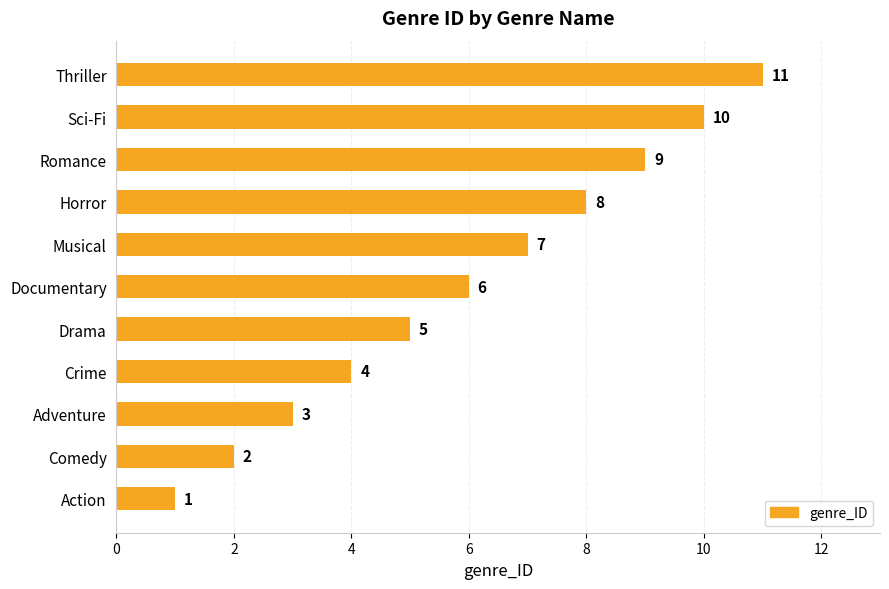

What is the minimum value shown in the chart?

1